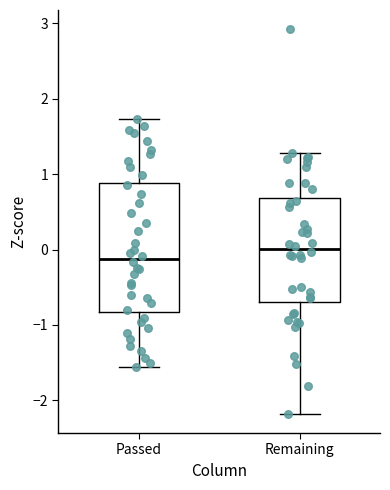

Reading left to right, transcribe this box plot: for each box, give where its median line is, the range the box spans, and where its two whiskers end, as read against the y-axis. The values are not printed on the chart, so give them approximately, as read against the axis.

Passed: median -0.1, box -0.8 to 0.9, whiskers -1.6 to 1.7
Remaining: median 0.0, box -0.7 to 0.7, whiskers -2.2 to 1.3